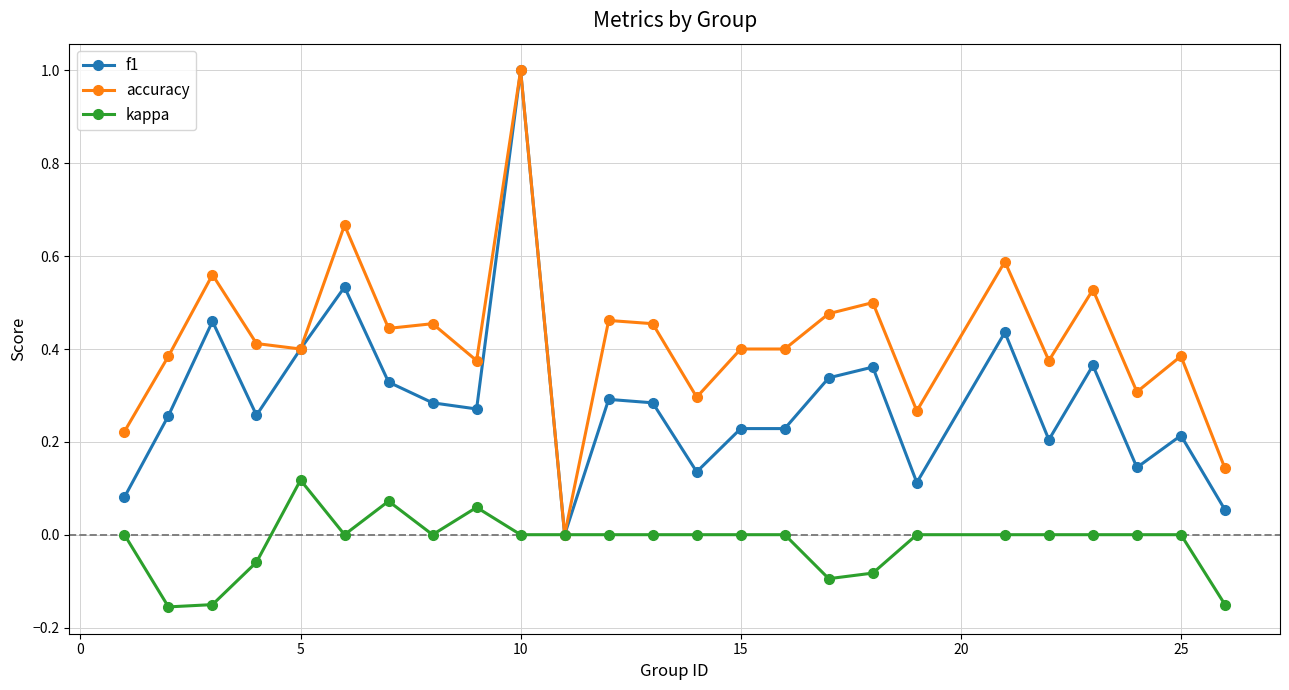

What is the greatest value displayed?

1.0